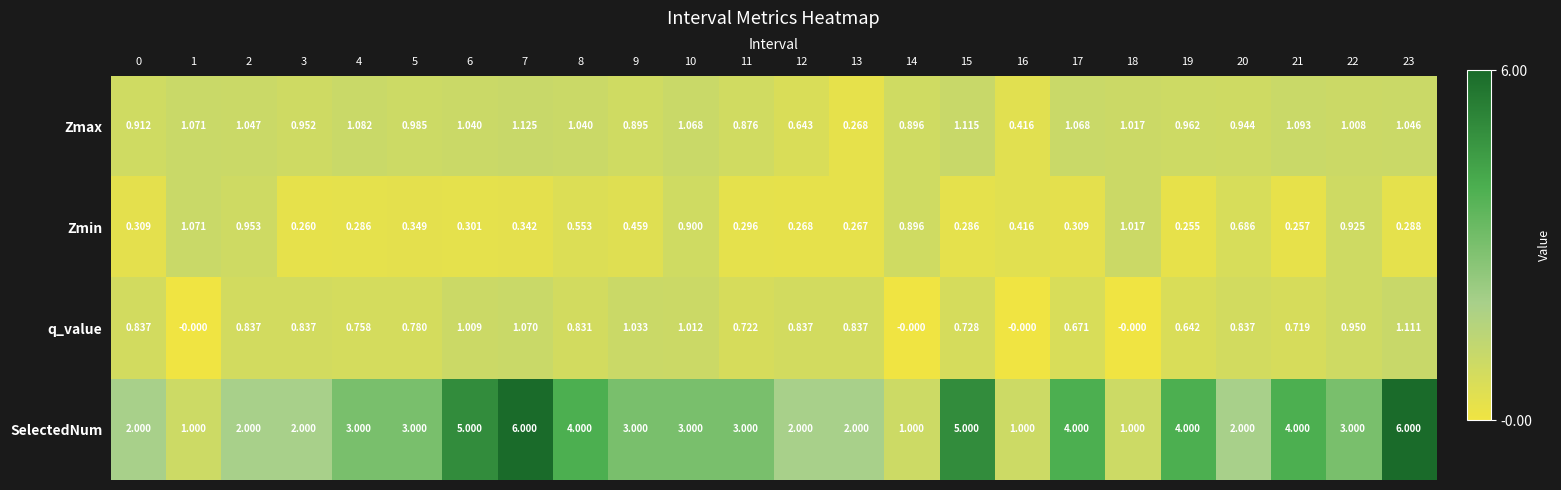

Which series has the largest total across all categories?

SelectedNum